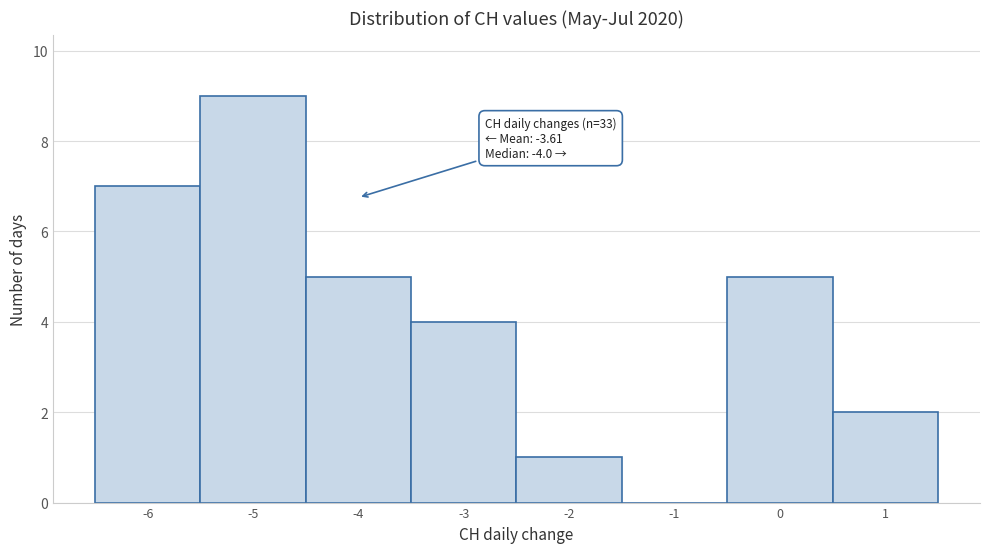

Over which range of the x-axis is the bar tallest?

-5.5 to -4.5